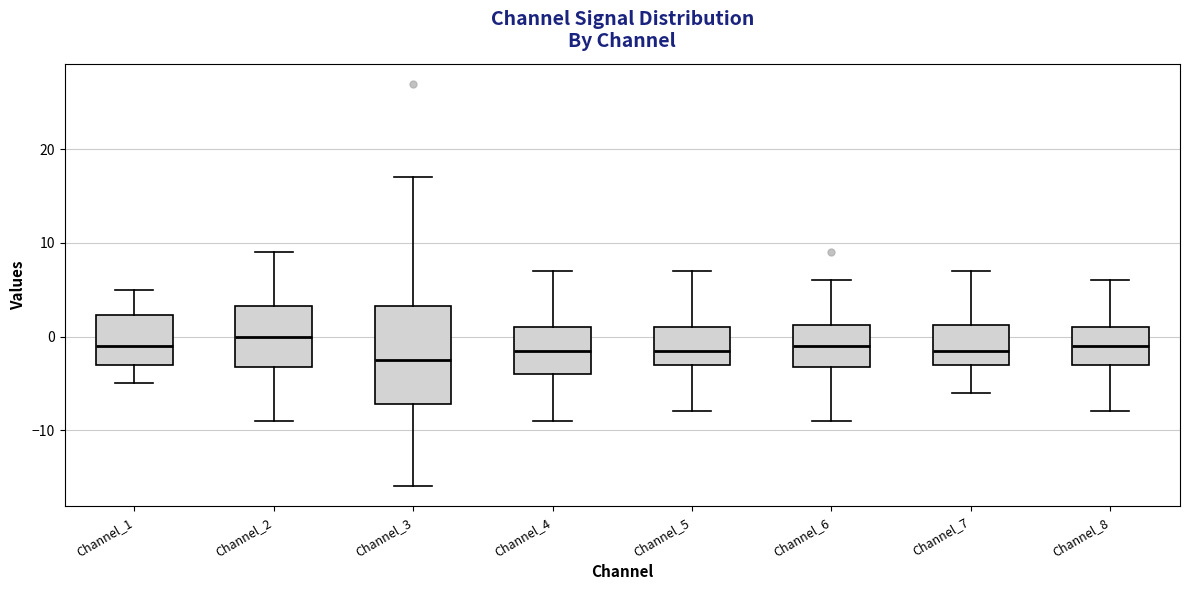

Where is the lower edge of the box for Channel_4 on the y-axis? The values are not printed on the chart, so give them approximately, as read against the axis.

-4